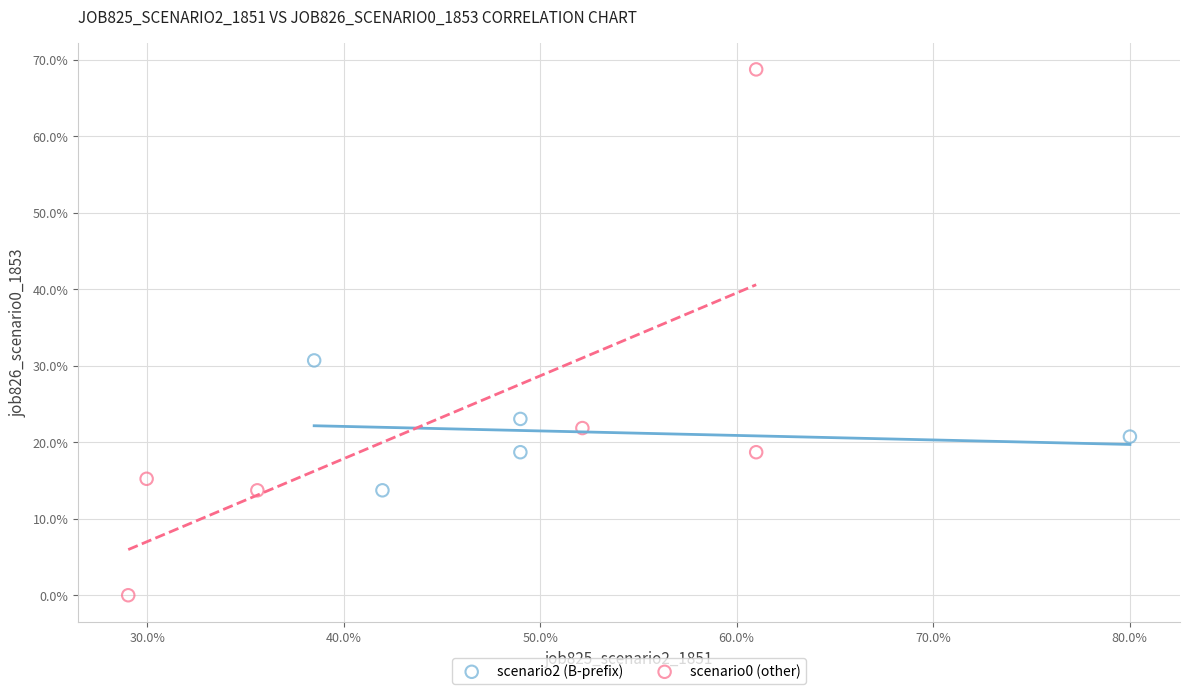

Which series has the largest Y range (max minus min)?

scenario0 (other)